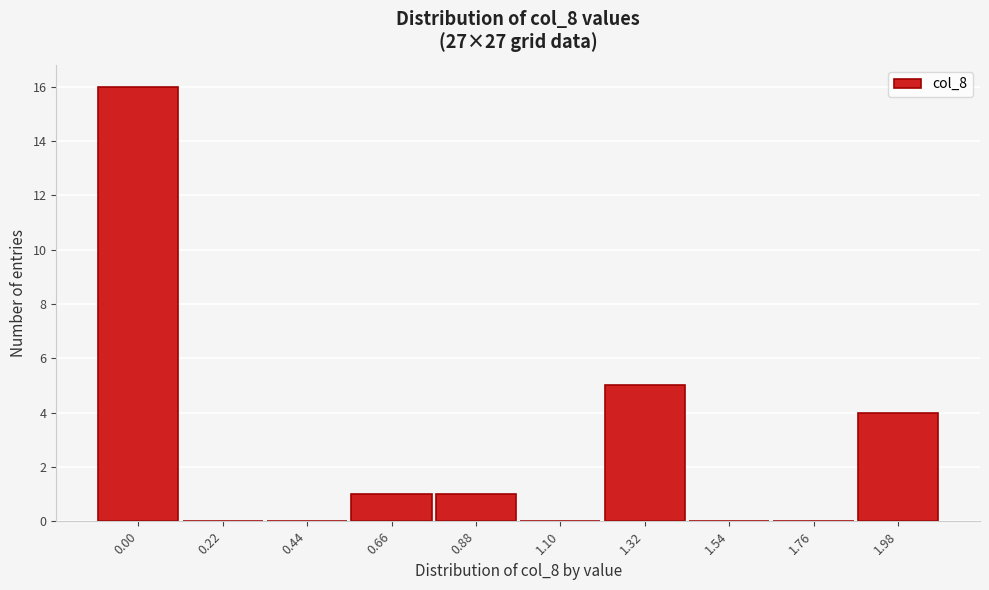

Reading right to left, transcribe all the data shown in this chart.

1.98=4	1.76=0	1.54=0	1.32=5	1.10=0	0.88=1	0.66=1	0.44=0	0.22=0	0.00=16